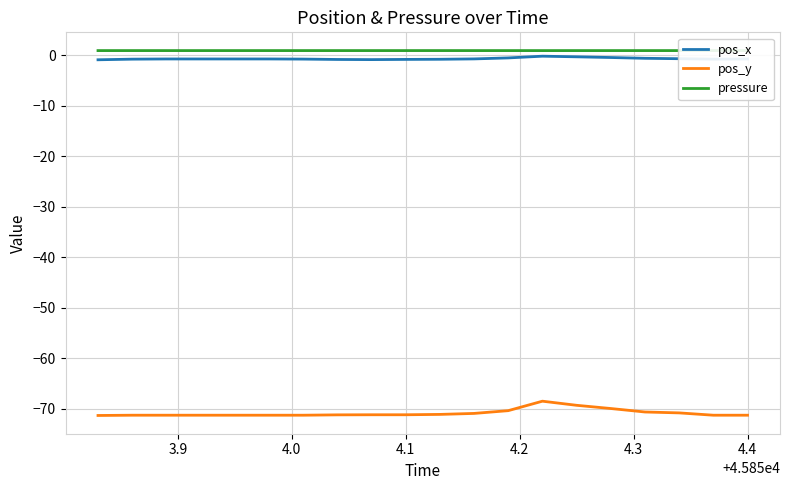

True or false: pressure and pos_y intersect in this chart.

False